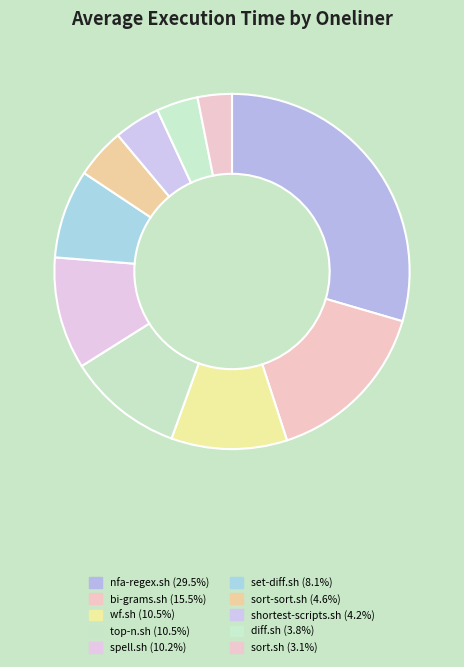

How many segments does this pie chart have?

10